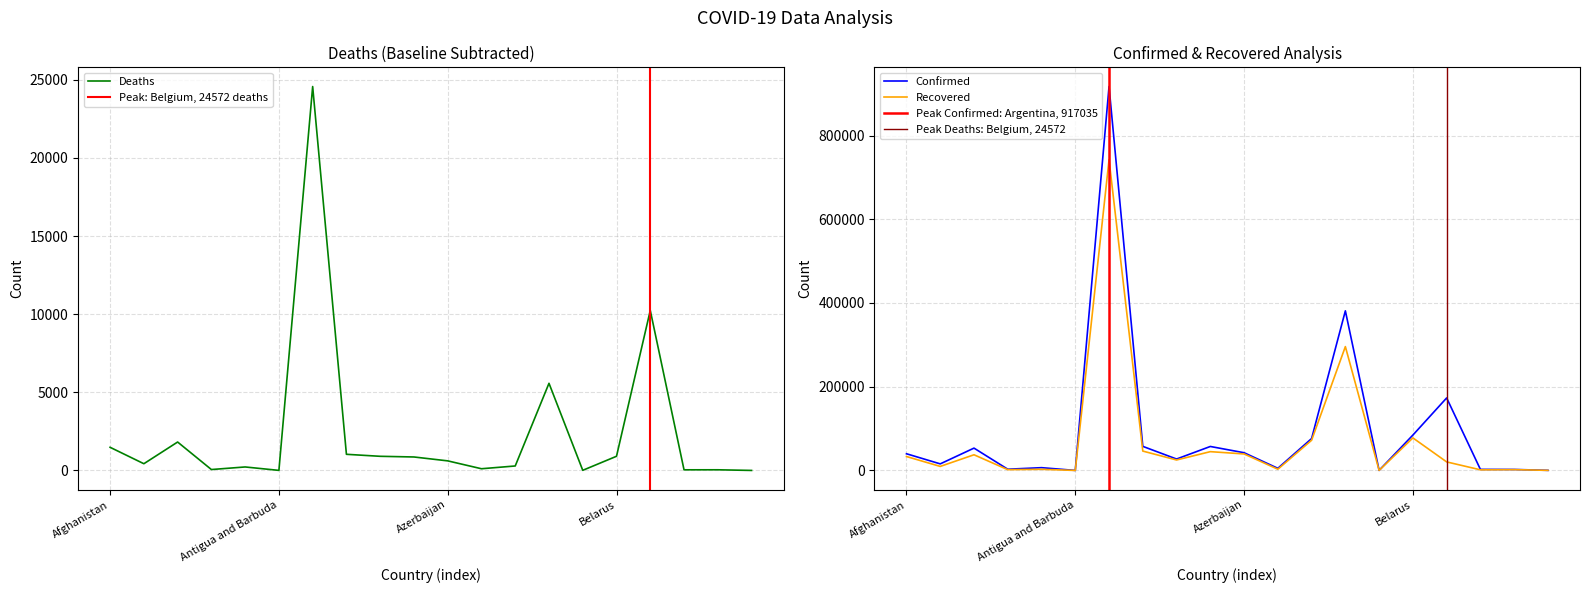

True or false: Recovered and Deaths intersect in this chart.

False